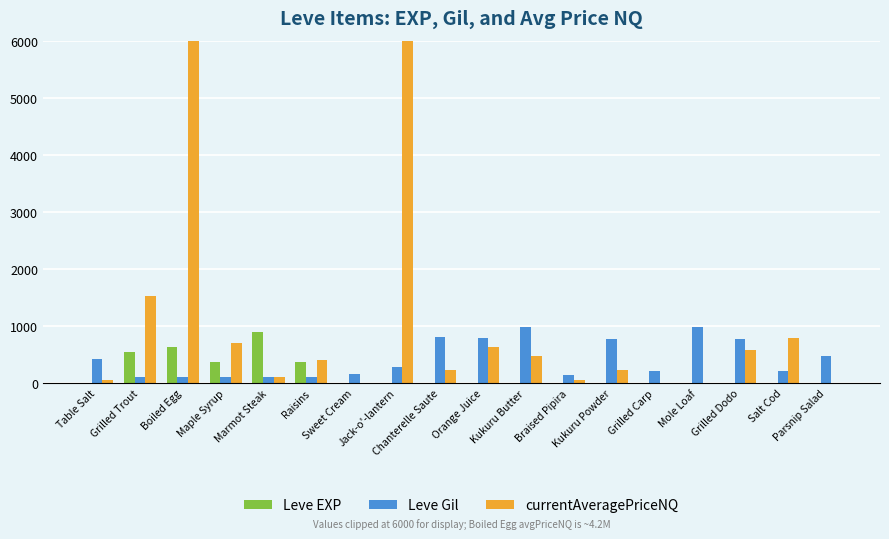

Are the bars grouped side by side (vs. stacked)?

Yes